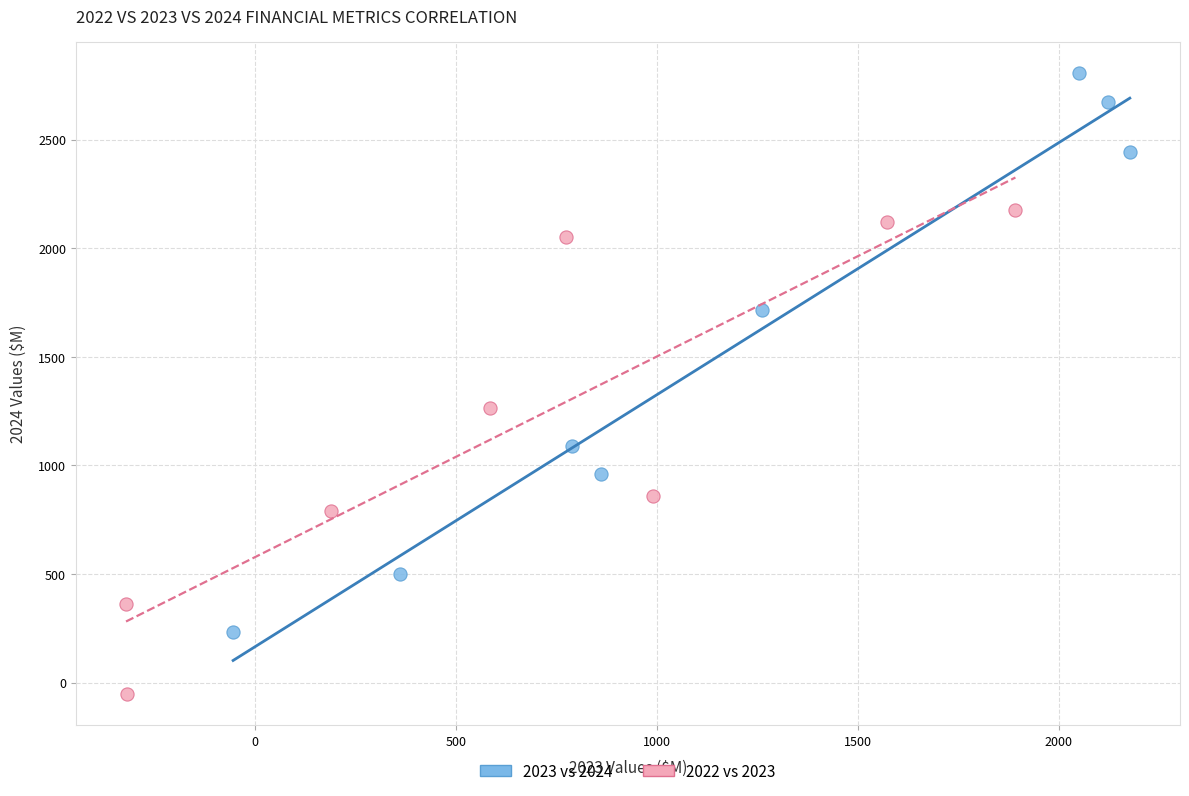

Which series reaches the minimum Y coordinate?

2022 vs 2023